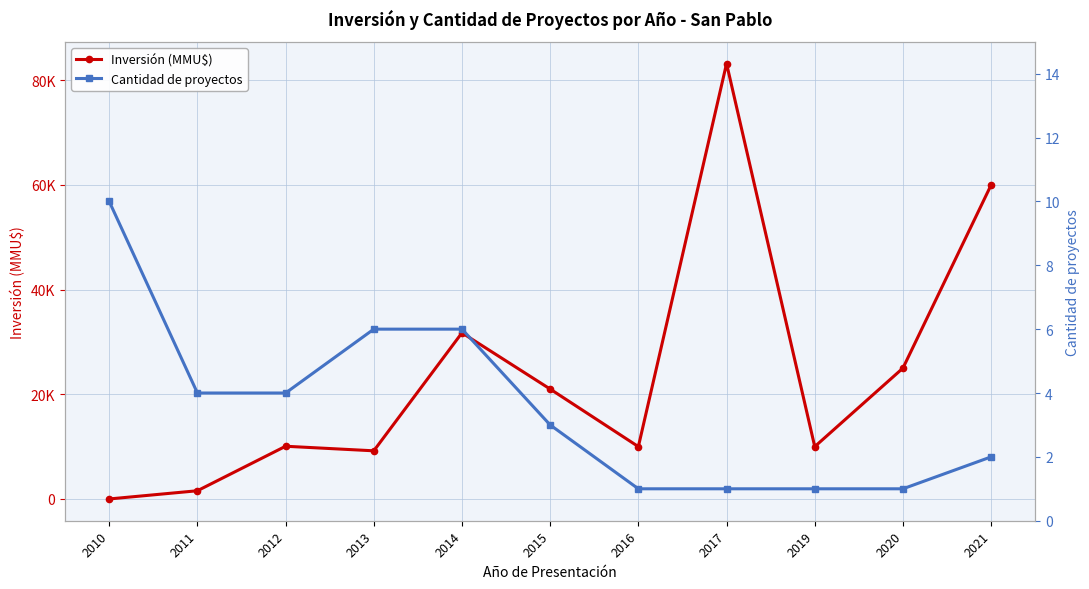

Rank the series by their average value, from lowest to highest.

Cantidad de proyectos, Inversión (MMU$)